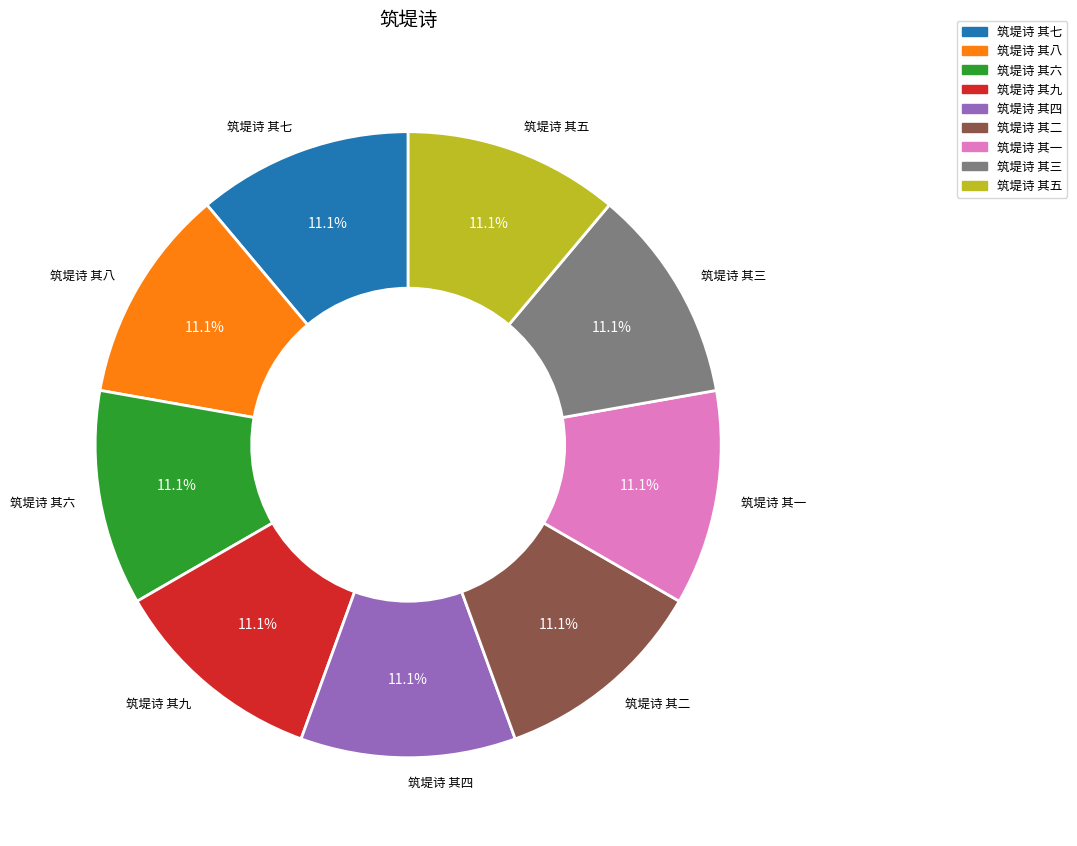

What percentage do 筑堤诗 其四 and 筑堤诗 其八 together represent?

22.2%